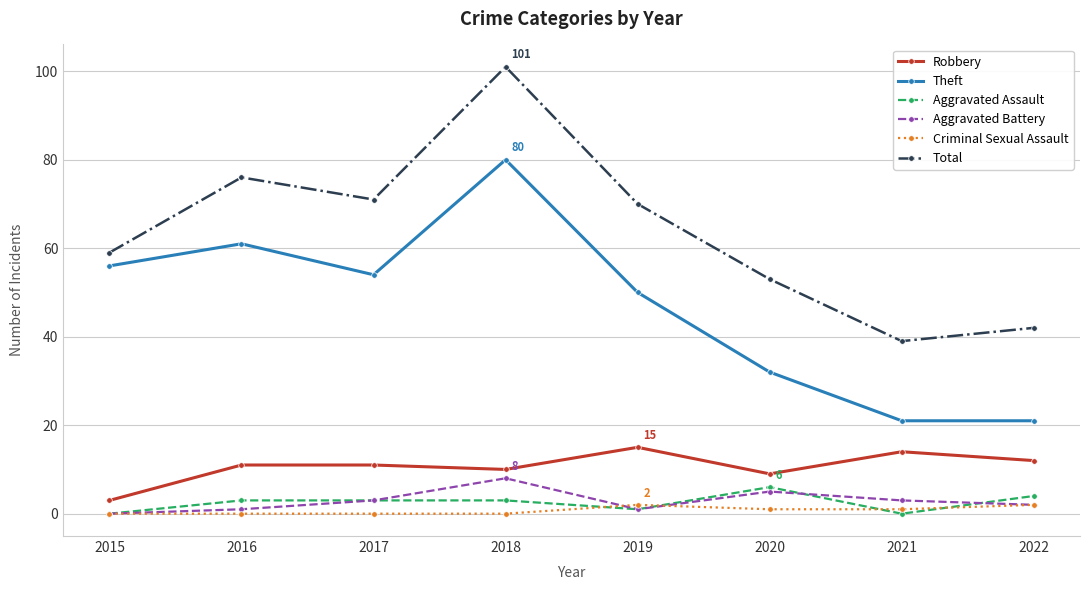

Is the value of Total at 2017 greater than the value of Robbery at 2020?

Yes